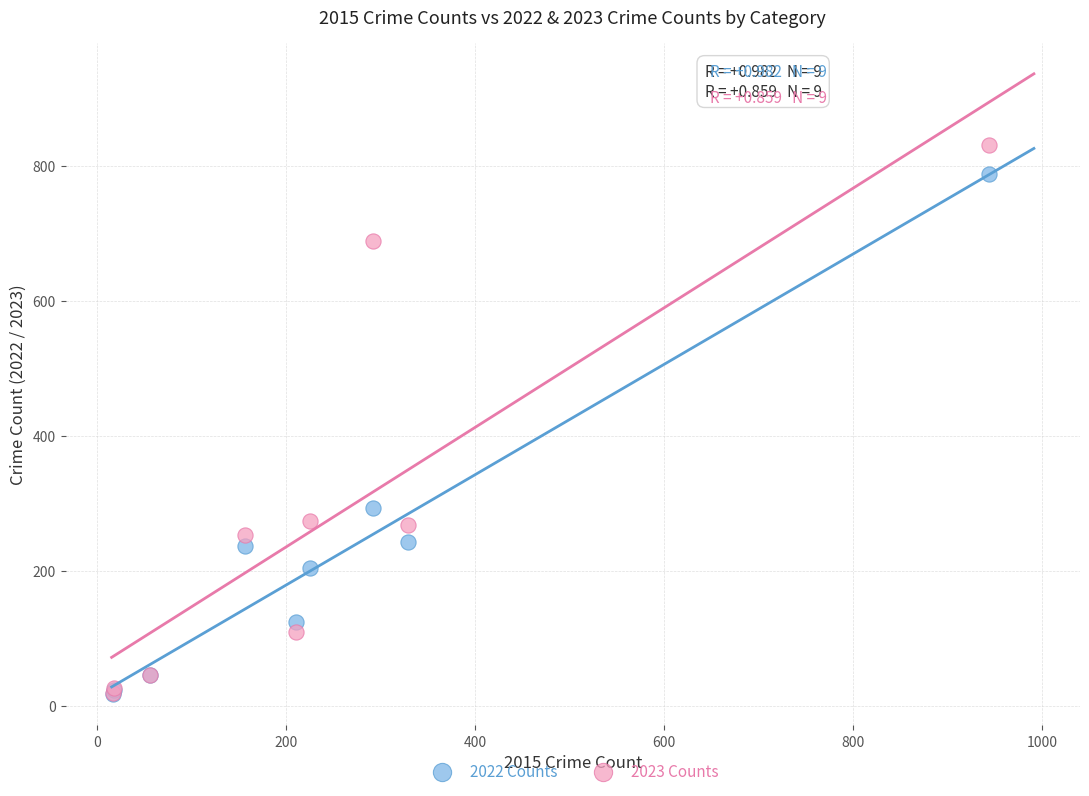

In the 2022 Counts series, what Y value is closest to 403?

293